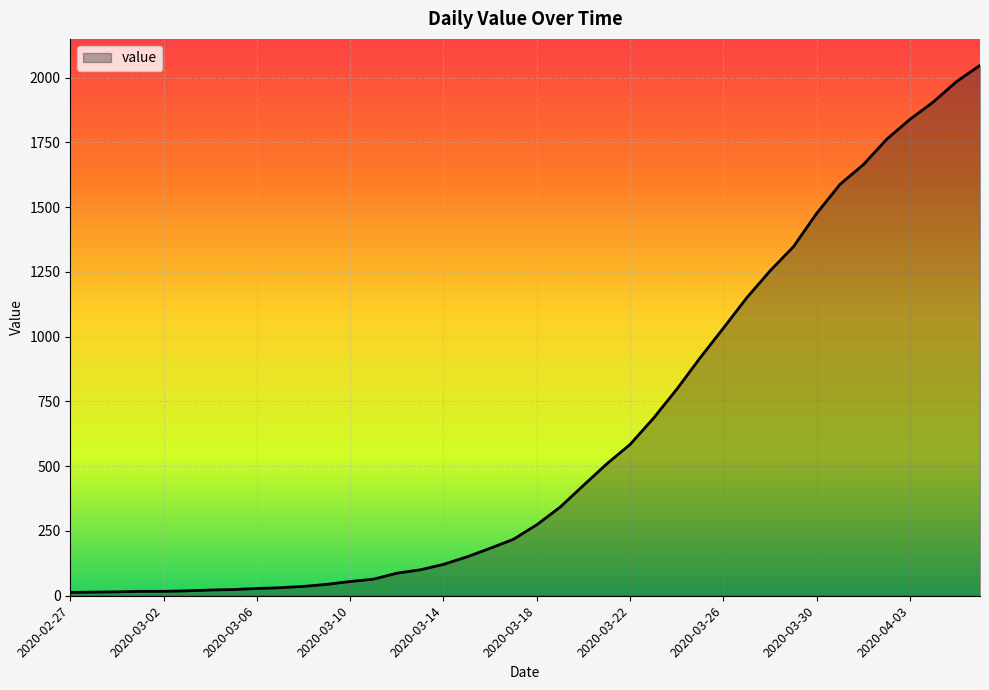

What is the greatest value displayed?

2047